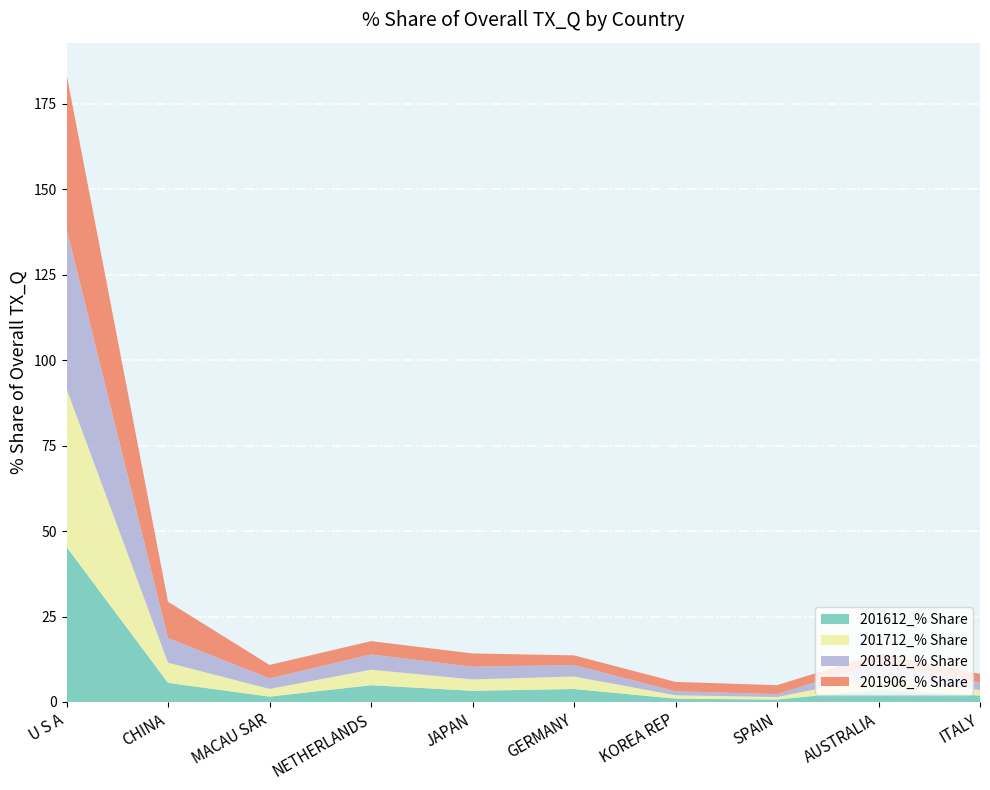

Reading left to right, transcribe all the data shown in this chart.

201612_% Share: U S A=45.4	CHINA=5.6	MACAU SAR=1.6	NETHERLANDS=4.9	JAPAN=3.3	GERMANY=3.8	KOREA REP=1.0	SPAIN=0.7	AUSTRALIA=3.6	ITALY=1.9
201712_% Share: U S A=46.3	CHINA=5.9	MACAU SAR=2.3	NETHERLANDS=4.5	JAPAN=3.3	GERMANY=3.7	KOREA REP=1.0	SPAIN=0.7	AUSTRALIA=3.8	ITALY=1.6
201812_% Share: U S A=46.8	CHINA=7.2	MACAU SAR=3.1	NETHERLANDS=4.5	JAPAN=3.7	GERMANY=3.4	KOREA REP=1.2	SPAIN=0.9	AUSTRALIA=4.1	ITALY=2.3
201906_% Share: U S A=45.3	CHINA=10.6	MACAU SAR=3.9	NETHERLANDS=3.9	JAPAN=3.9	GERMANY=2.8	KOREA REP=2.7	SPAIN=2.6	AUSTRALIA=2.6	ITALY=2.5